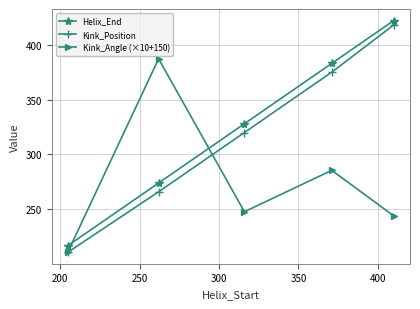

Which series has the widest spread of values?

Kink_Position